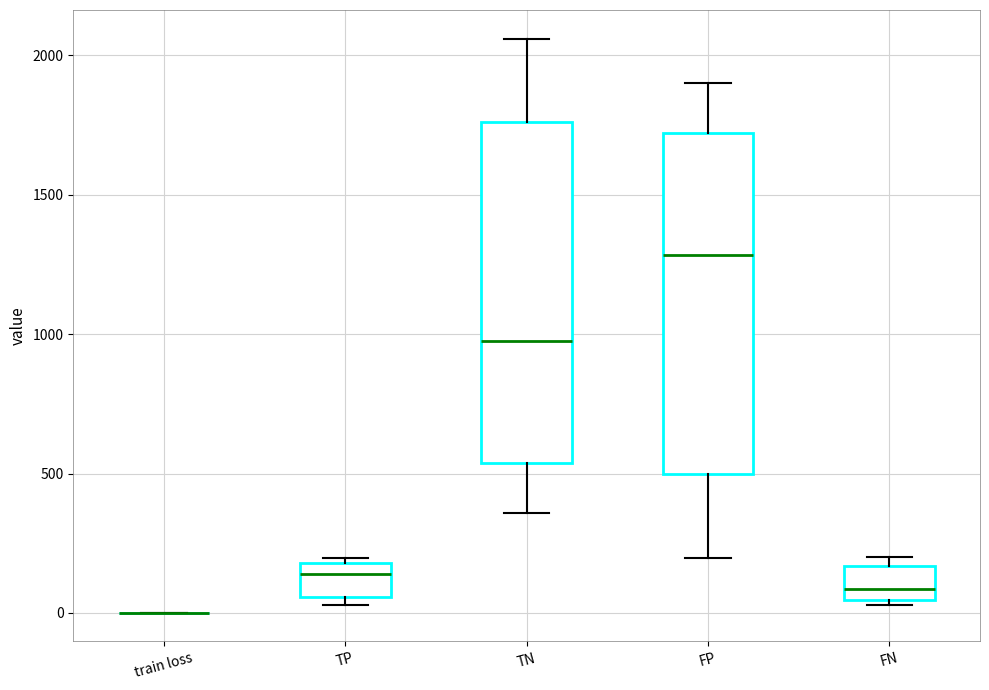

Reading left to right, transcribe this box plot: for each box, give where its median line is, the range the box spans, and where its two whiskers end, as read against the y-axis. The values are not printed on the chart, so give them approximately, as read against the axis.

train loss: box collapsed to a line at 0, whiskers 0 to 0
TP: median 150, box 50 to 200, whiskers 50 (just below the box's lower edge) to 200 (just above the box's upper edge)
TN: median 1000, box 550 to 1750, whiskers 350 to 2050
FP: median 1300, box 500 to 1700, whiskers 200 to 1900
FN: median 100, box 50 to 150, whiskers 50 (just below the box's lower edge) to 200